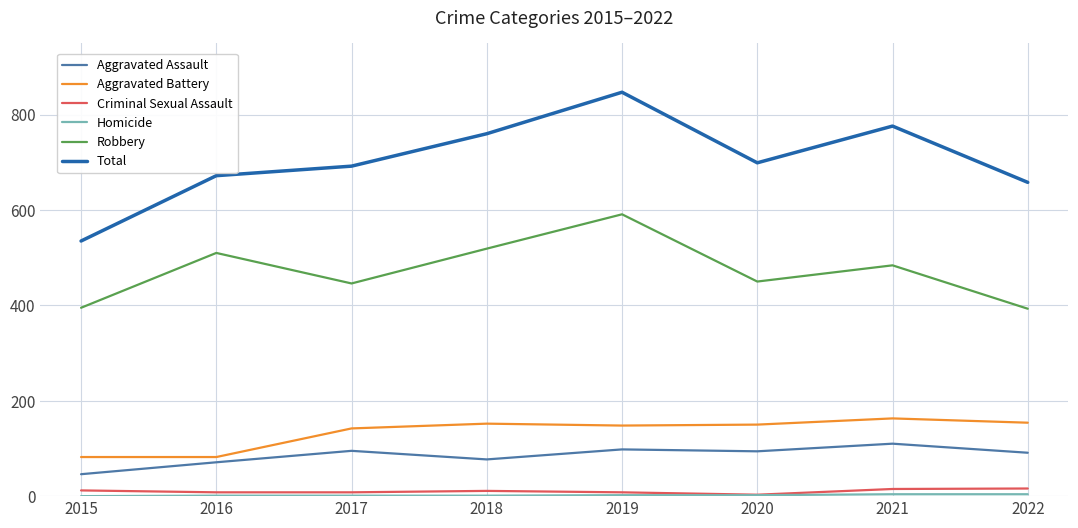

At which category does Robbery reach its first local peak?

2016